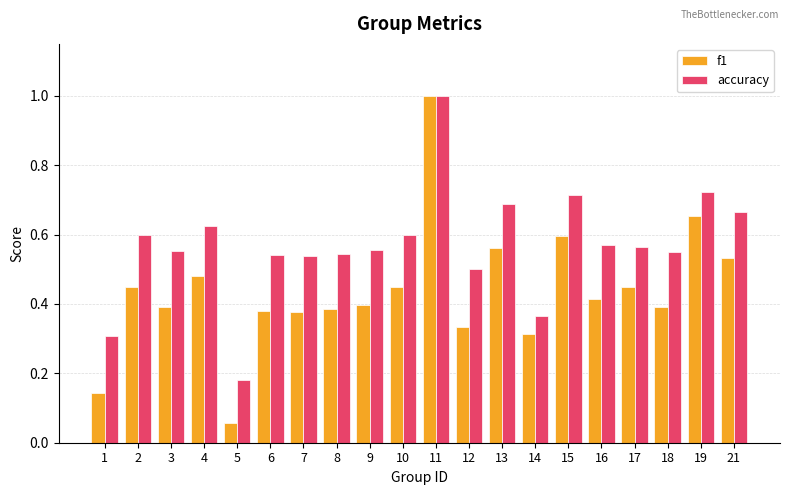

At which category does the chart reach its minimum across all series?

5